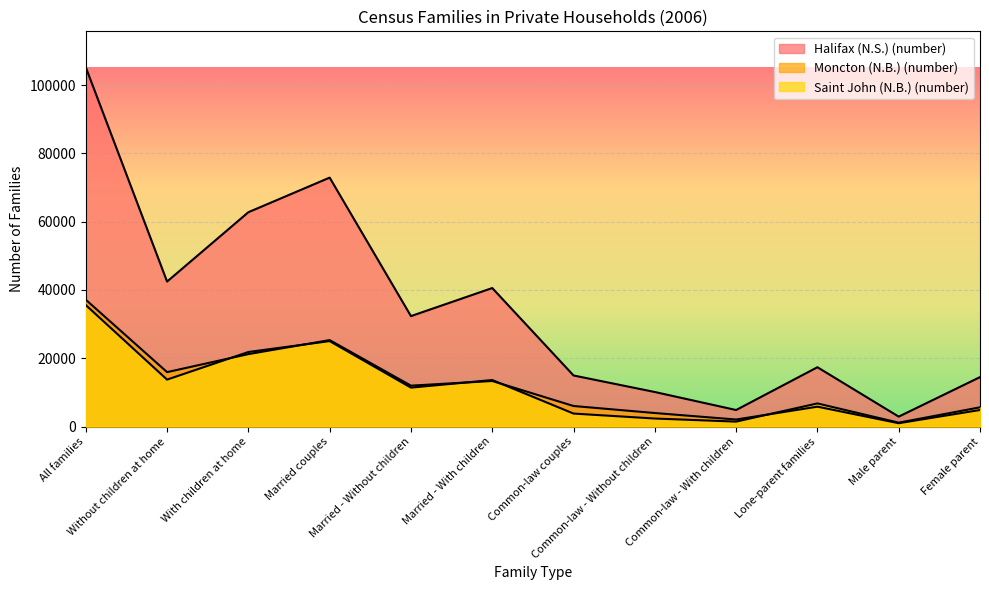

Rank the categories by Saint John (N.B.) (number) value from lowest to highest.

Male parent, Common-law - With children, Common-law - Without children, Common-law couples, Female parent, Lone-parent families, Married - Without children, Married - With children, Without children at home, With children at home, Married couples, All families